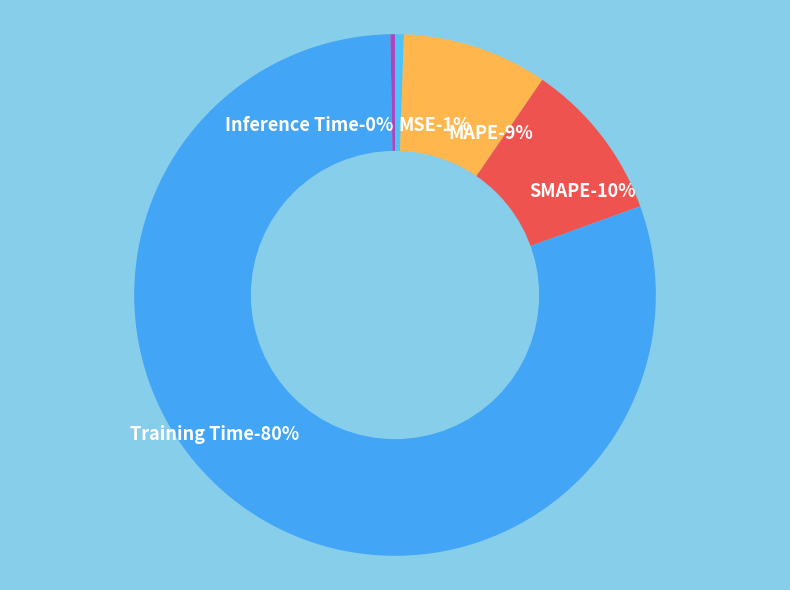

Does any single category account for the majority?

Yes